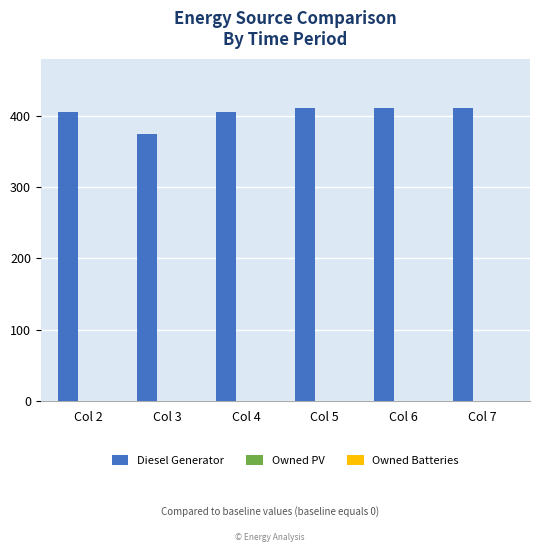

What is the ratio of the value at Col 2 to the value at Col 3?

1.1